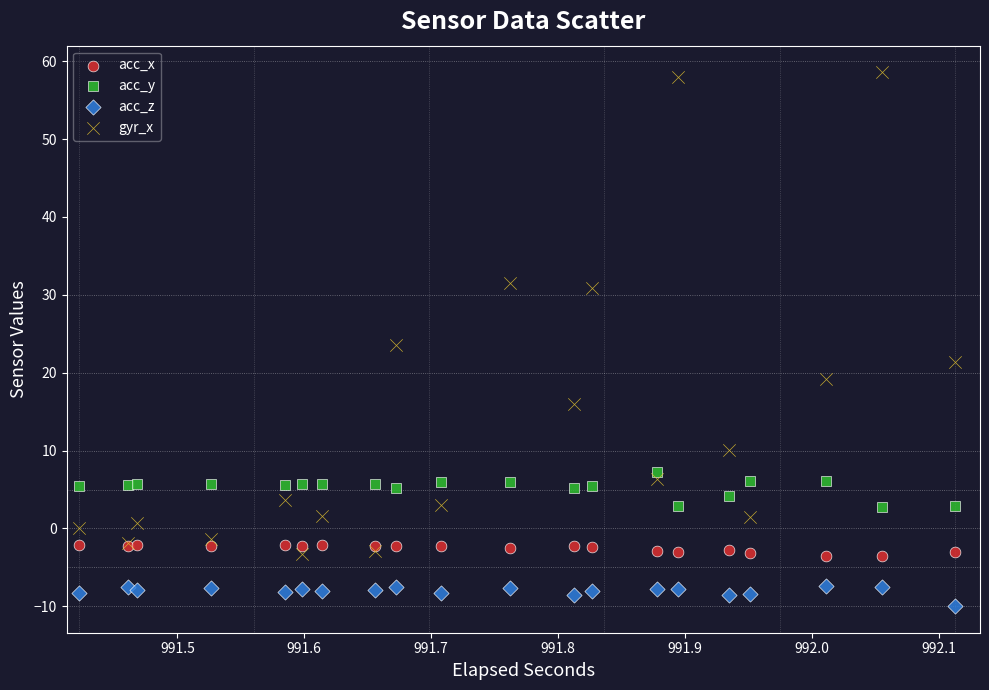

What are all the series names shown in the legend?

acc_x, acc_y, acc_z, gyr_x